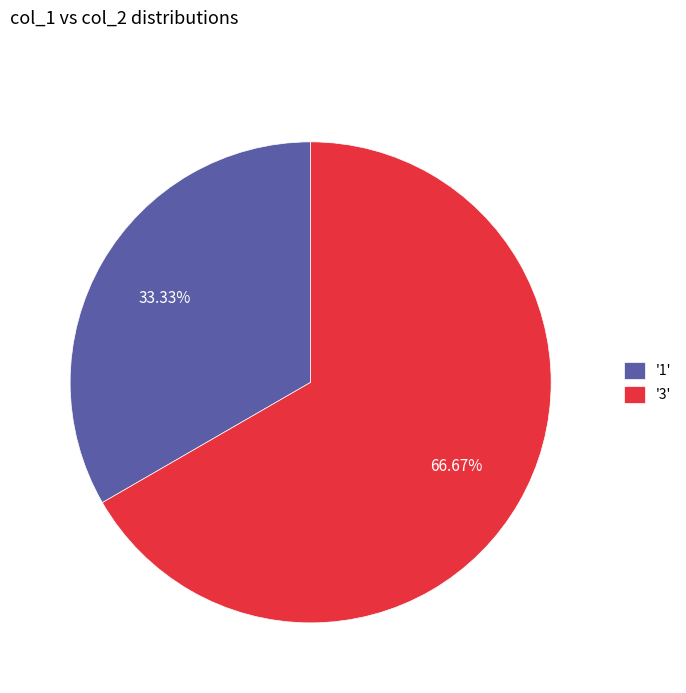

How many segments does this pie chart have?

2